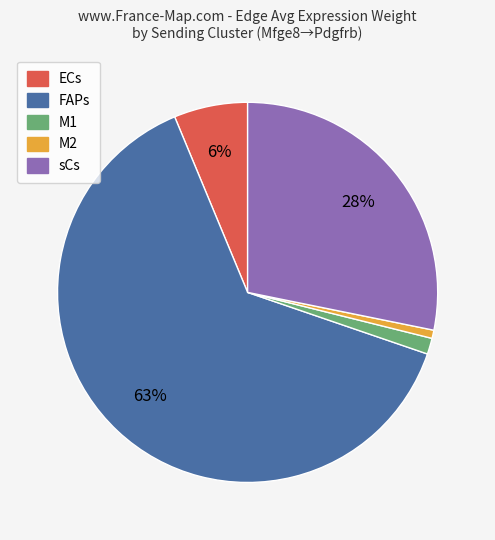

How many slices are in this pie chart?

5